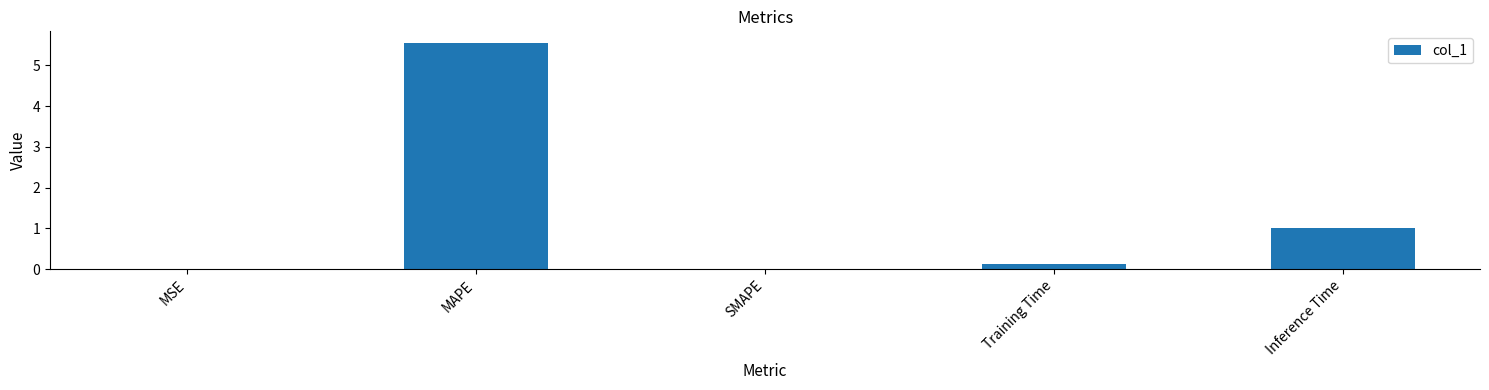

What is the ratio of the value at Inference Time to the value at MAPE?

0.2